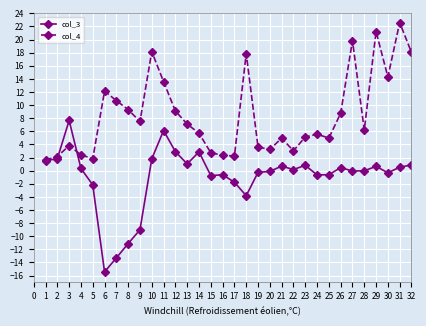

What is the value of the col_3 point at the 10th from the left?

1.8